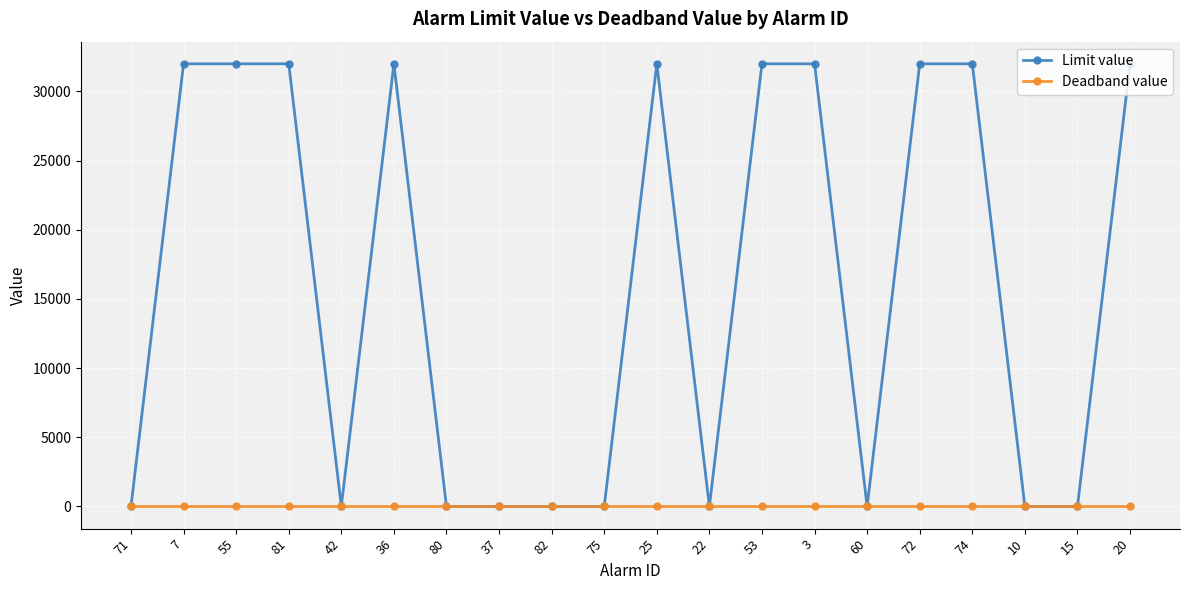

The value of Limit value at 53 is 32000. True or false?

True